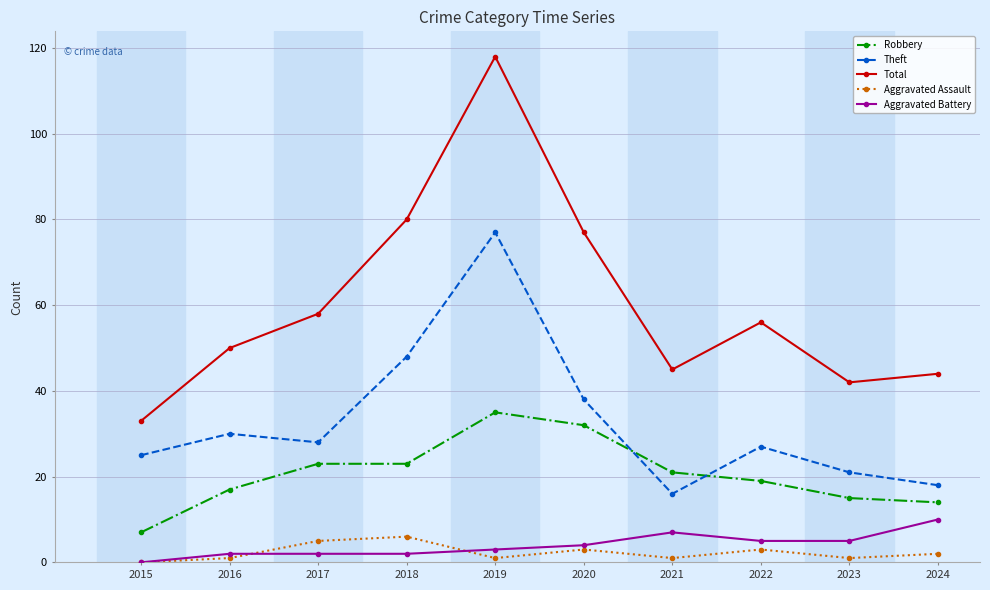

Between 2018 and 2021, which series saw the biggest shift?

Total